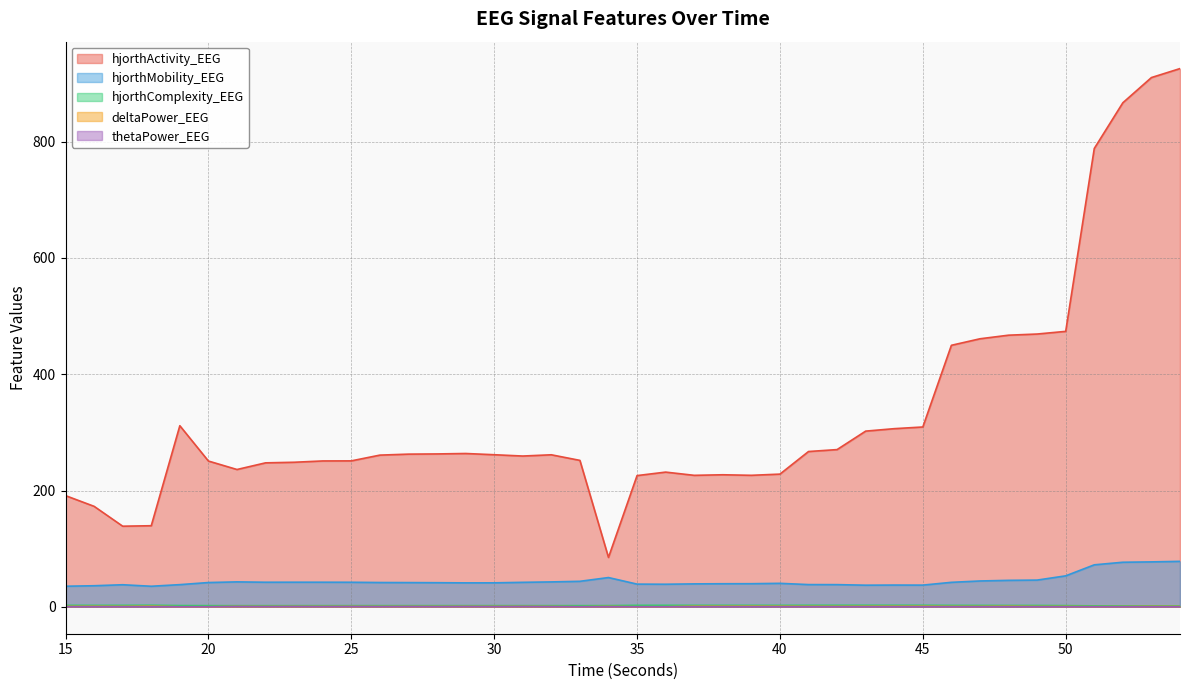

At which label does thetaPower_EEG reach its peak?

31